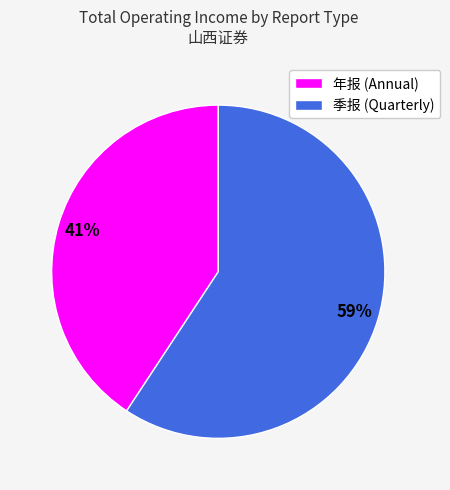

Is there any slice that represents more than half of the pie?

Yes